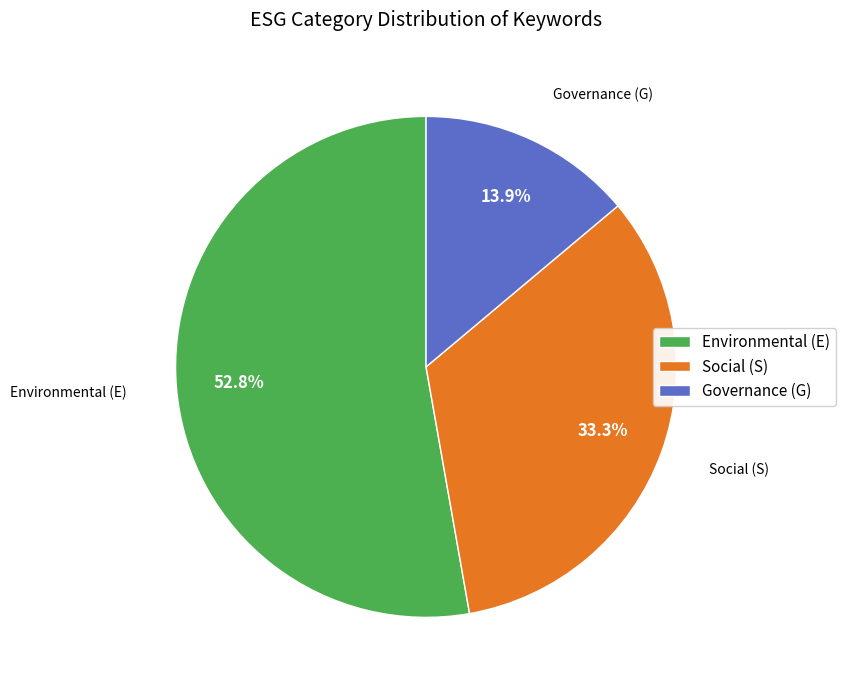

Is there any slice that represents more than half of the pie?

Yes